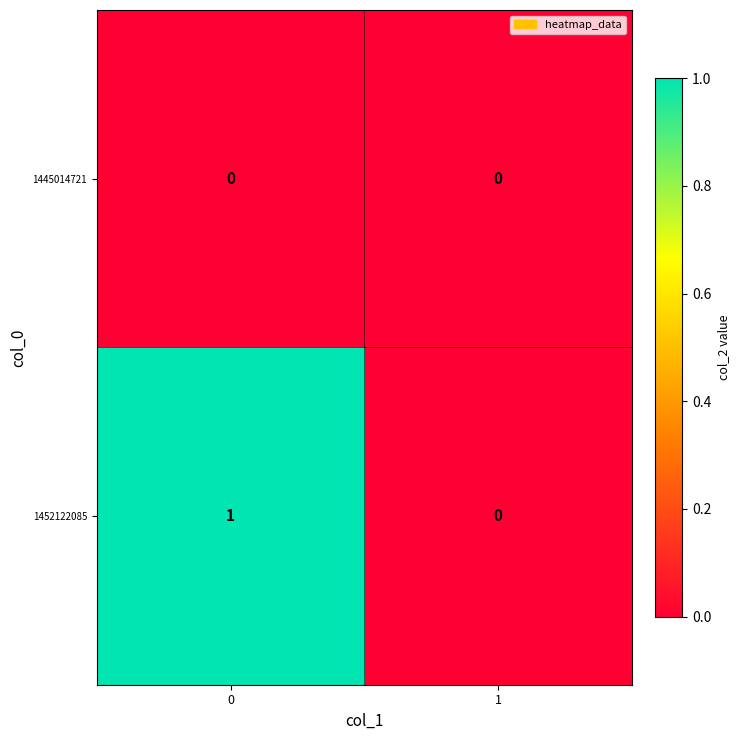

The value of 1452122085 at 1 is 0. True or false?

True